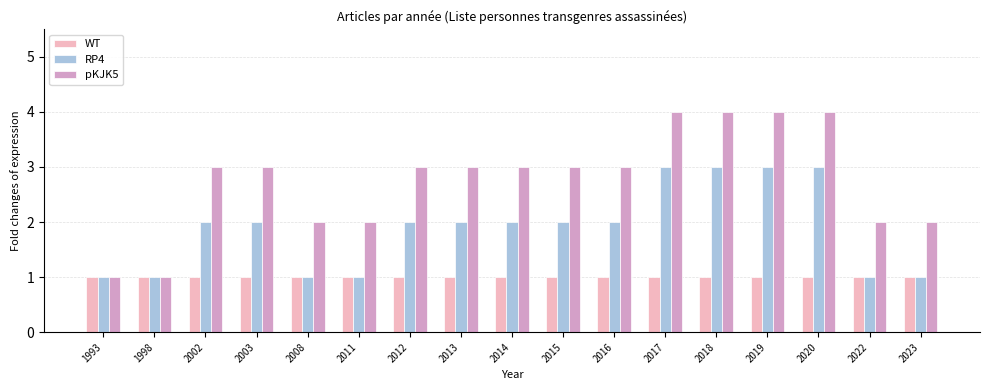

How many series are shown in this chart?

3